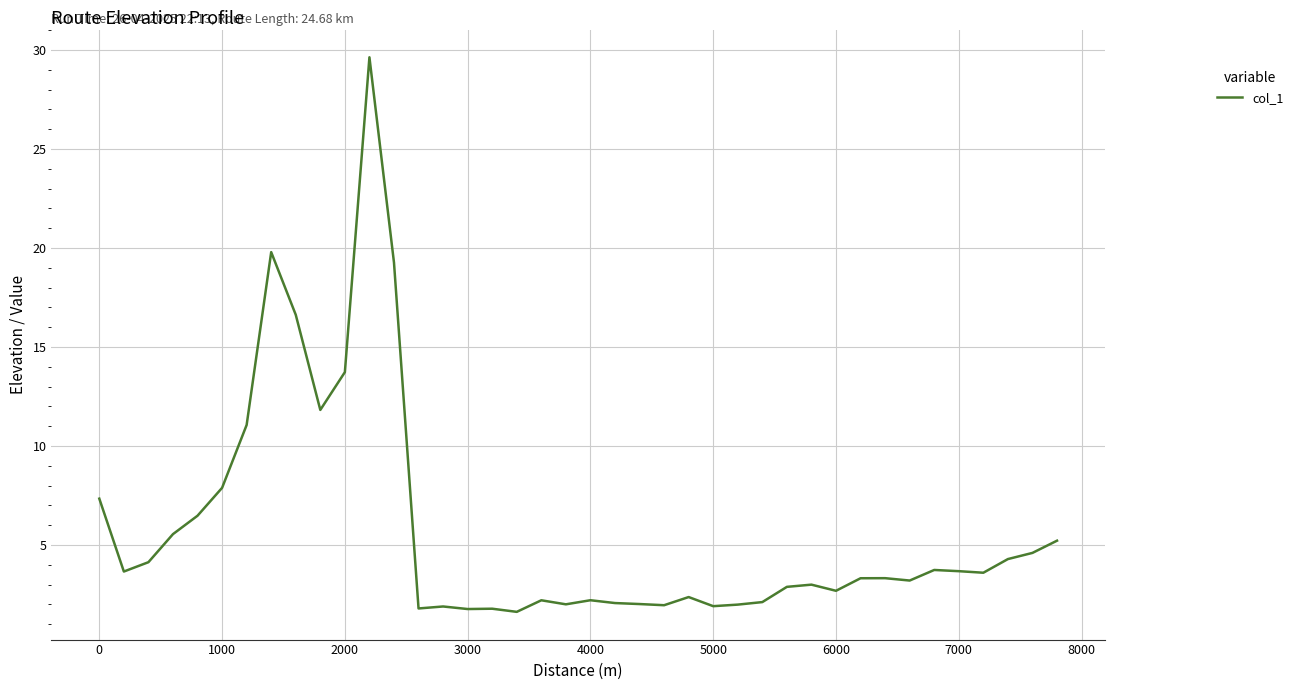

What is the maximum value shown in the chart?

29.6